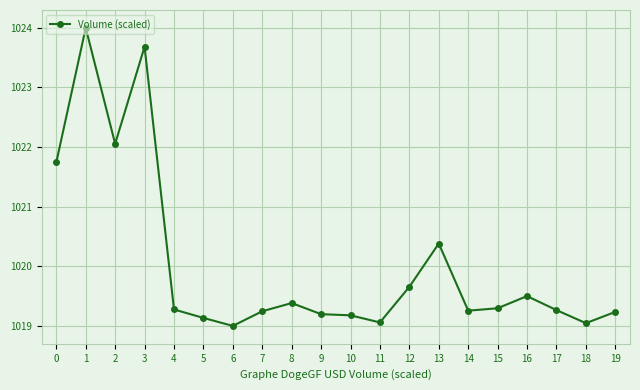

True or false: the data shows 1020.4 at 13.

True